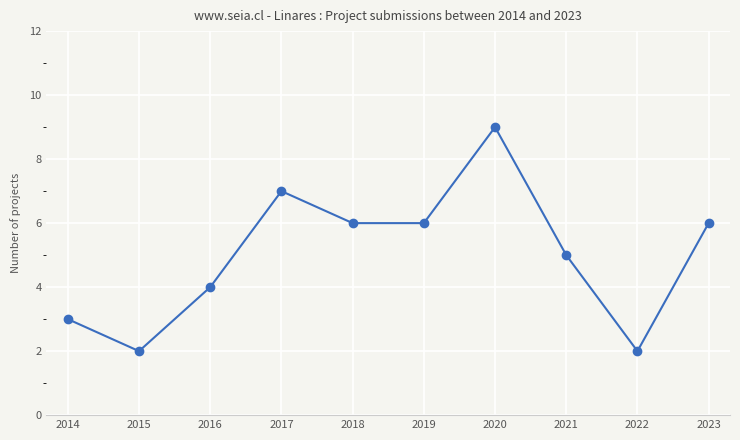

What value does the data have at 2021?

5